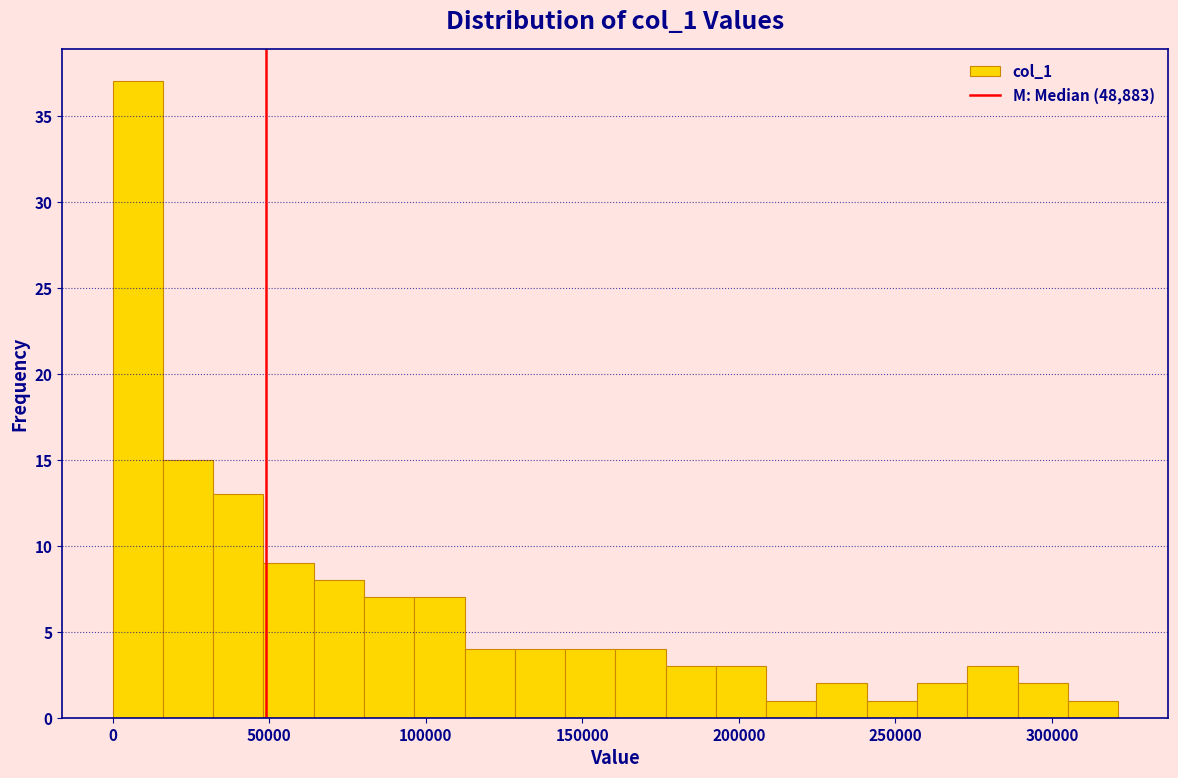

Read against the x-axis, roughly where is the centre of the tallest bar?

10000